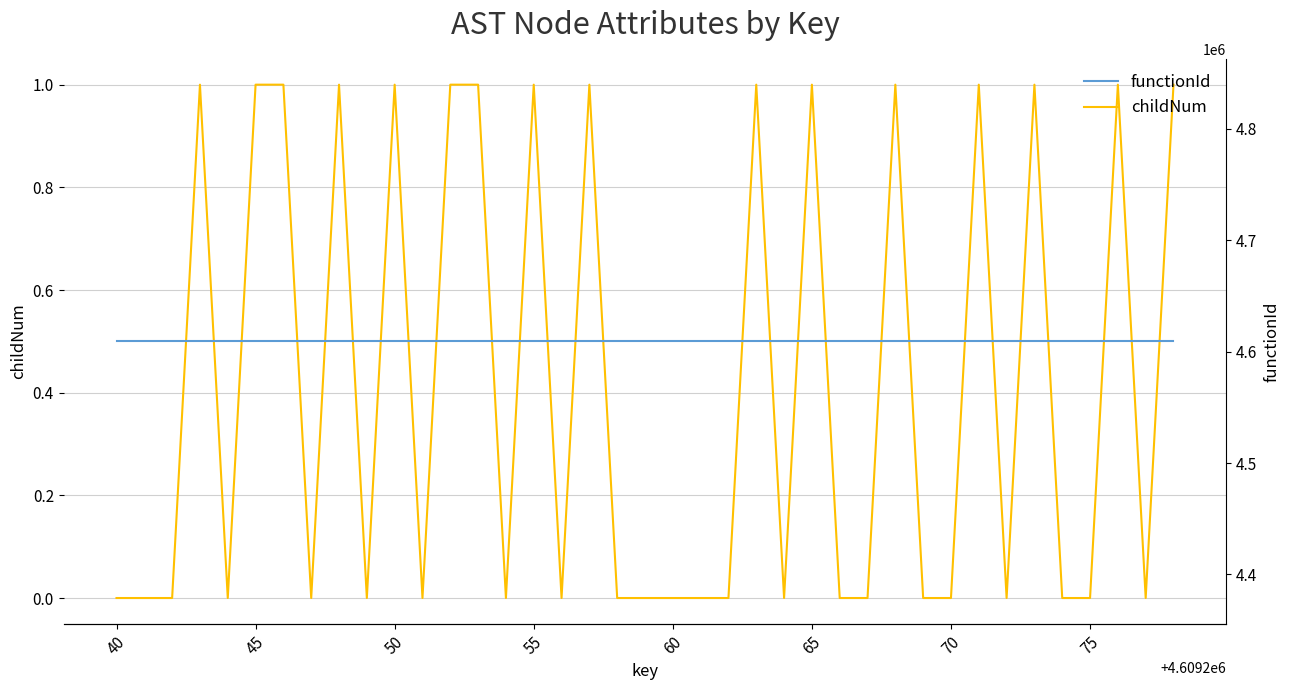

Rank the series by their average value, from lowest to highest.

childNum, functionId